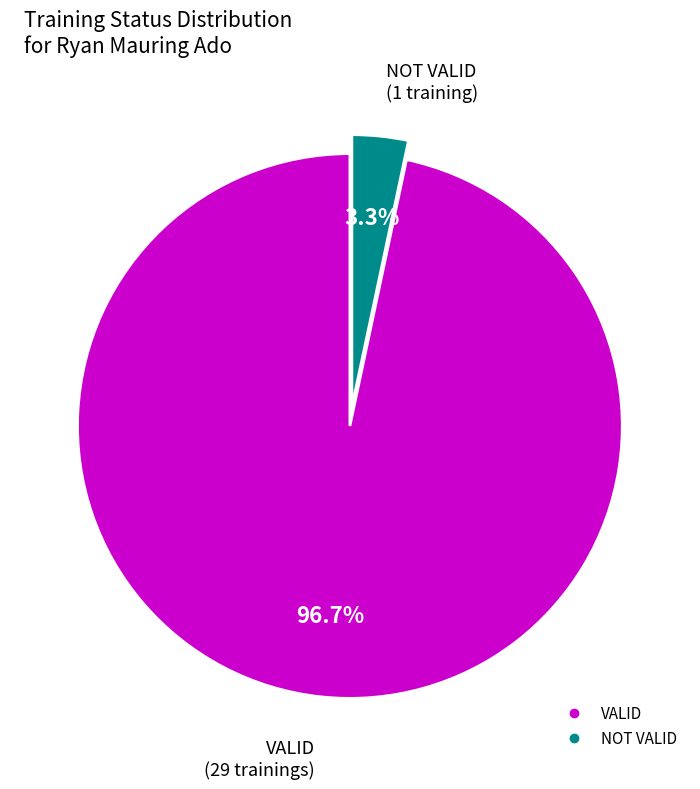

Count the number of slices in the pie.

2